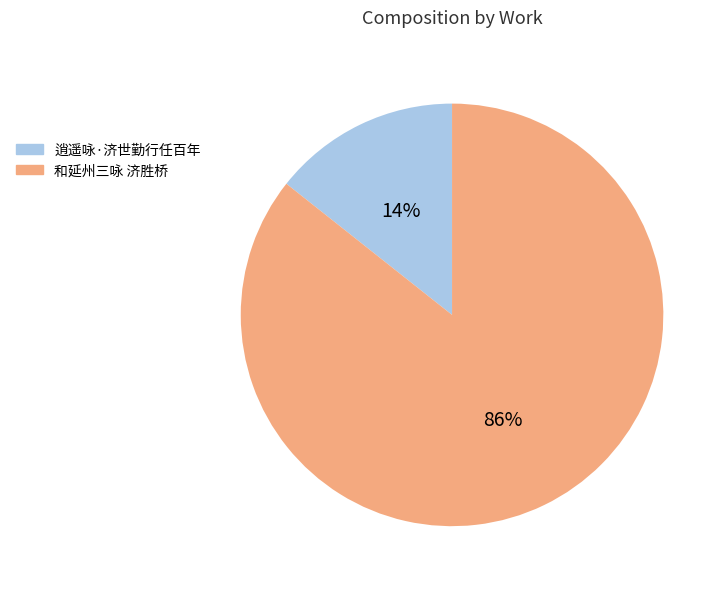

What is the majority slice?

和延州三咏 济胜桥